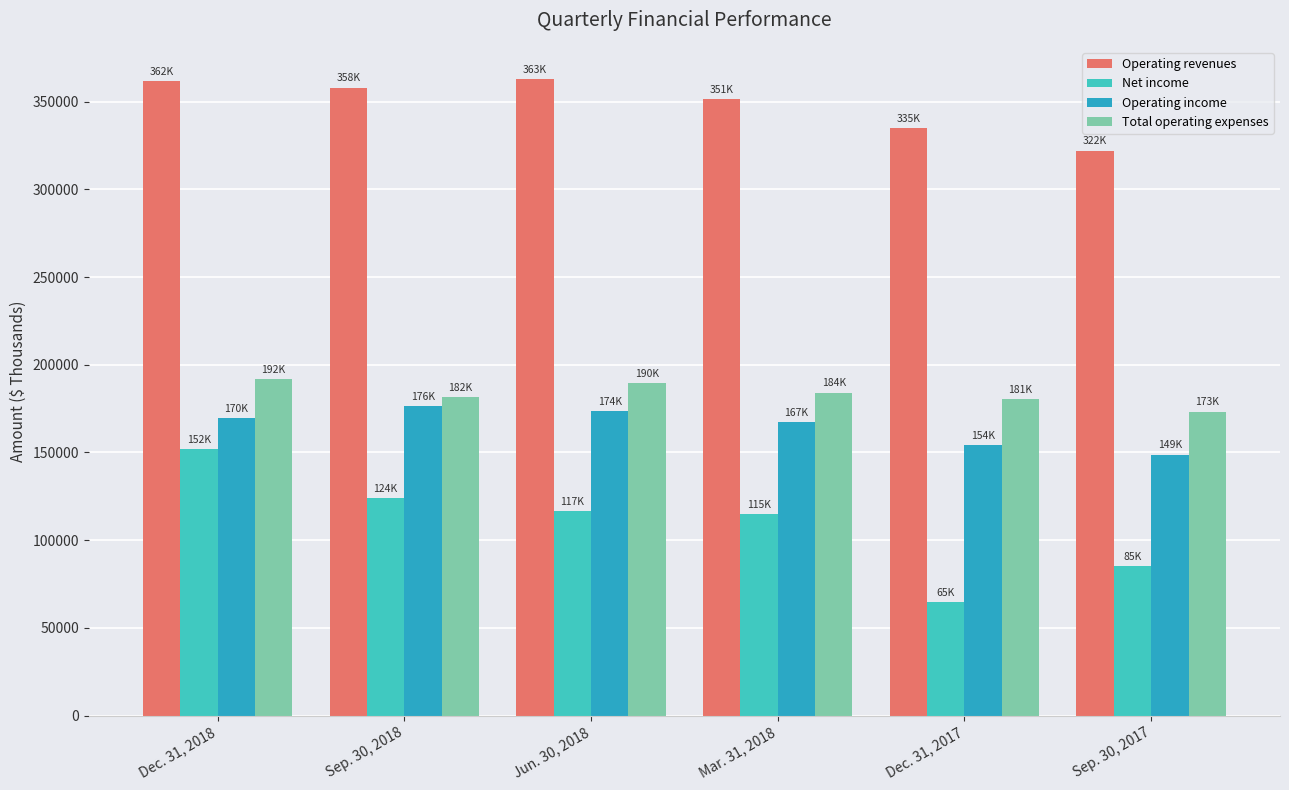

The value of Total operating expenses at Sep. 30, 2017 is 106407. True or false?

False